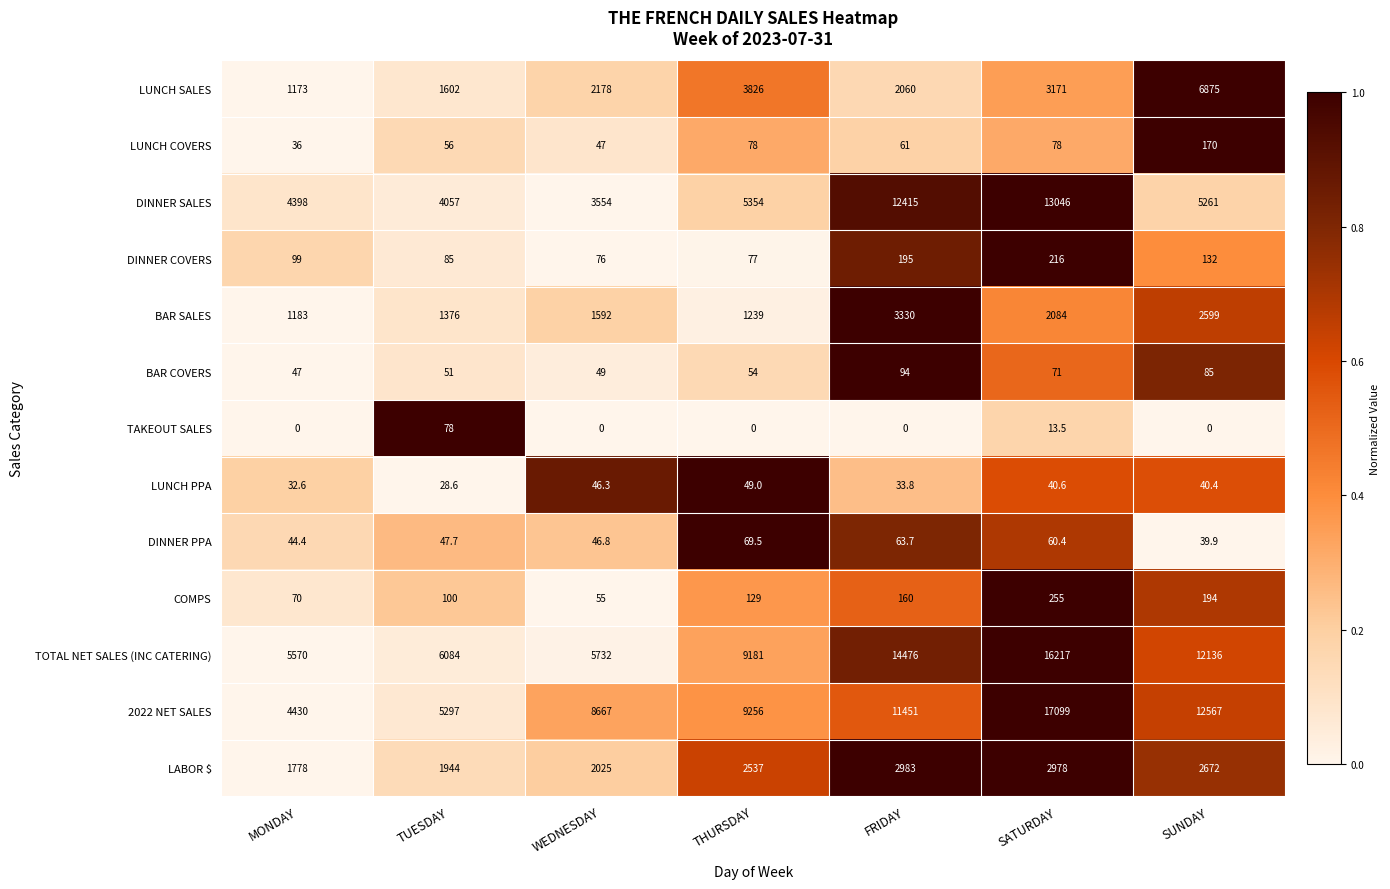

What is the difference between the maximum and minimum values in the DINNER SALES series?

9492.0